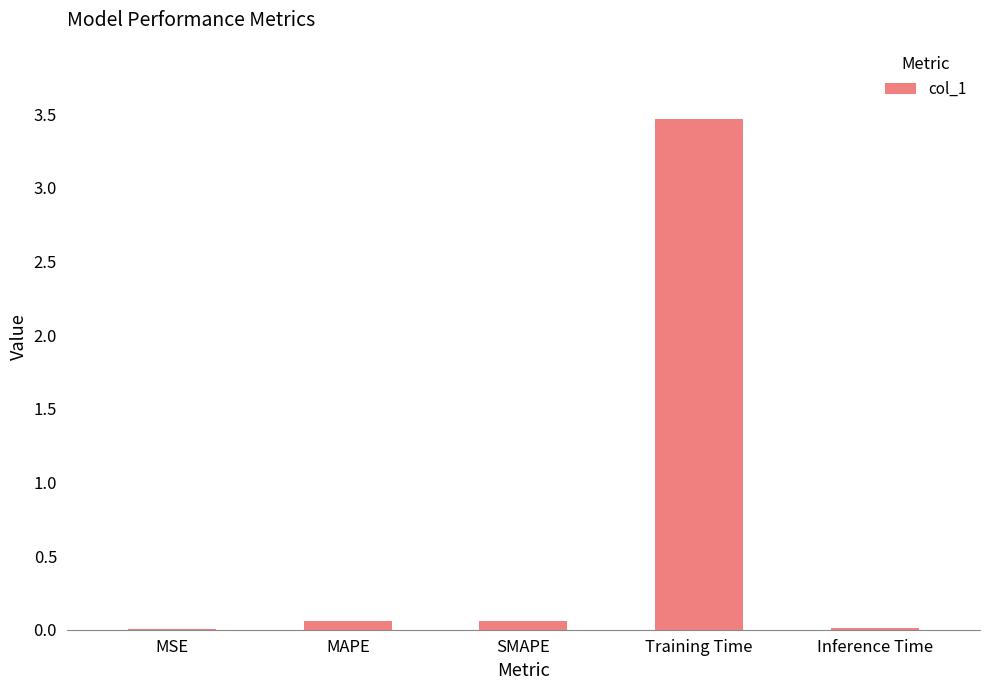

Count the number of categories in the chart.

5